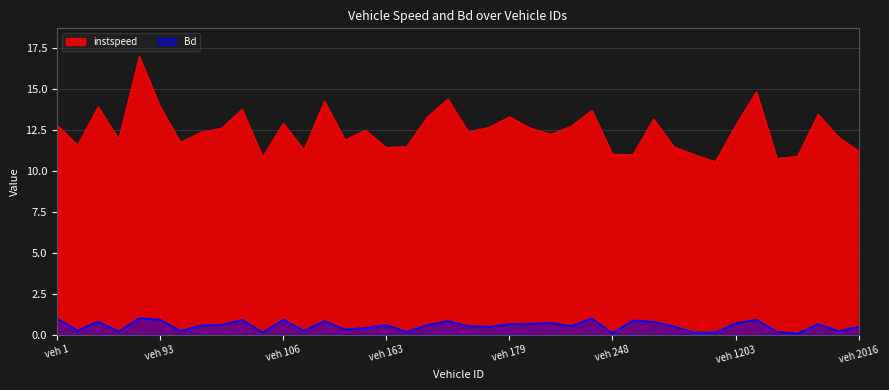

What is the difference between the Bd values at 1202.0 and 107.0?

0.1